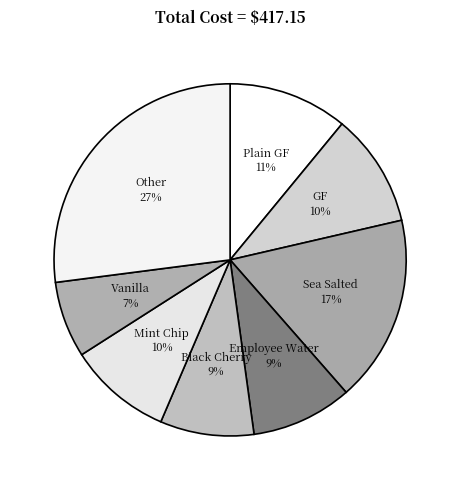

How many slices are in this pie chart?

8